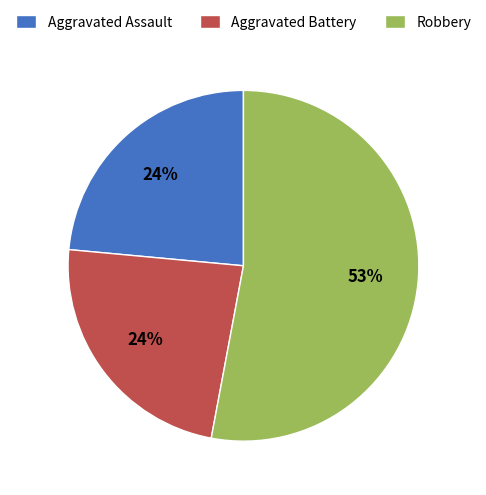

Combined, do Aggravated Assault and Robbery account for over 50%?

Yes